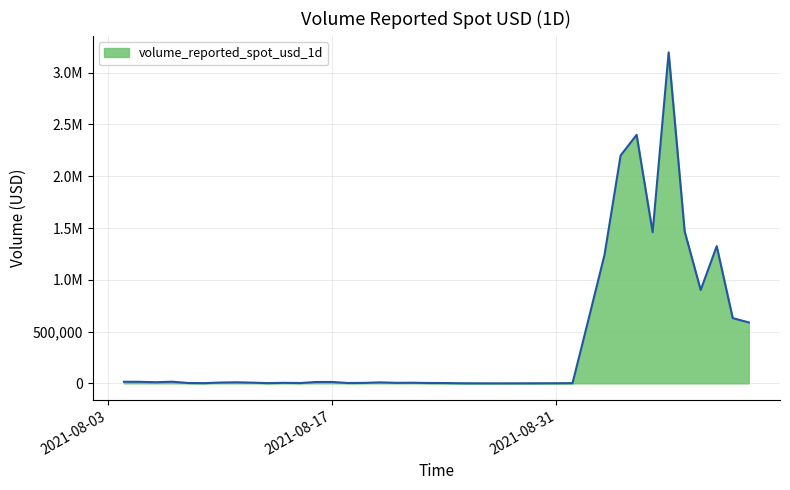

Reading left to right, transcribe all the data shown in this chart.

2021-08-04=15543.1	2021-08-05=15103.1	2021-08-06=10799.0	2021-08-07=16080.9	2021-08-08=3669.2	2021-08-09=2239.4	2021-08-10=7669.4	2021-08-11=10519.0	2021-08-12=6935.5	2021-08-13=2457.4	2021-08-14=5153.8	2021-08-15=3090.3	2021-08-16=13358.9	2021-08-17=13433.8	2021-08-18=3275.4	2021-08-19=4766.6	2021-08-20=9735.3	2021-08-21=5071.1	2021-08-22=5988.1	2021-08-23=3623.2	2021-08-24=3239.4	2021-08-25=1224.3	2021-08-26=576.7	2021-08-27=218.0	2021-08-28=320.2	2021-08-29=565.4	2021-08-30=1057.2	2021-08-31=1532.3	2021-09-01=2096.8	2021-09-02=618698.5	2021-09-03=1243422.0	2021-09-04=2200146.0	2021-09-05=2400134.3	2021-09-06=1459405.0	2021-09-07=3196629.6	2021-09-08=1466745.9	2021-09-09=901980.5	2021-09-10=1324768.6	2021-09-11=629955.6	2021-09-12=588561.7